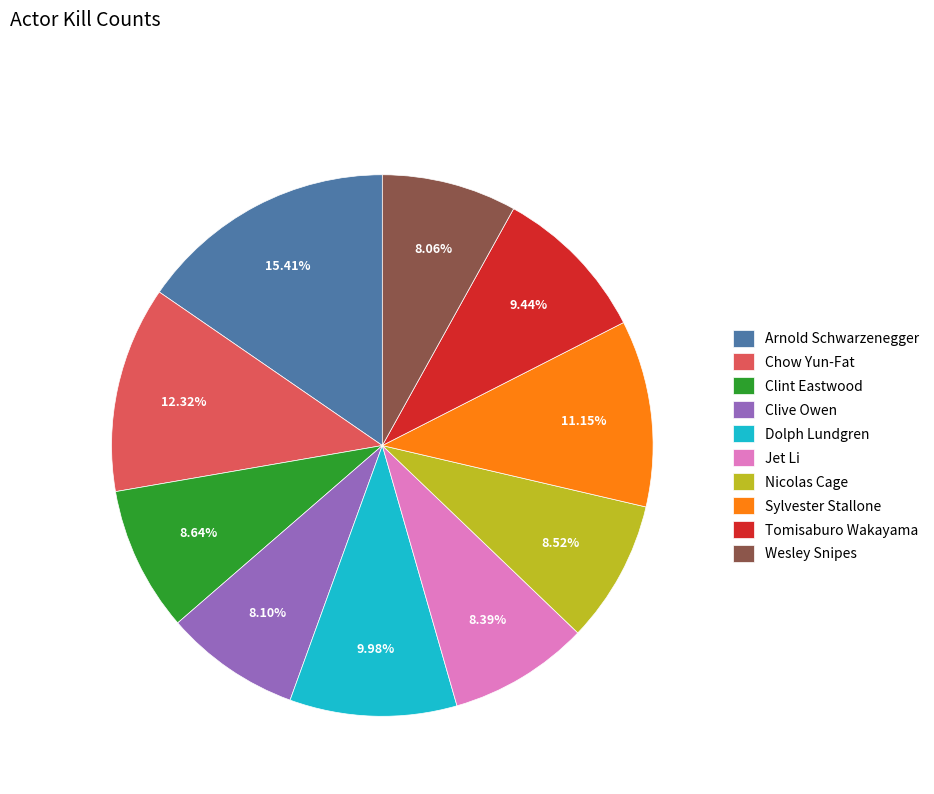

Is there a majority slice in this chart?

No